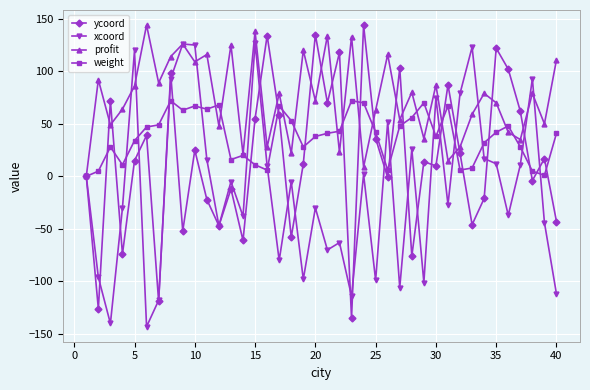

How many values in the xcoord series are below -5?

20